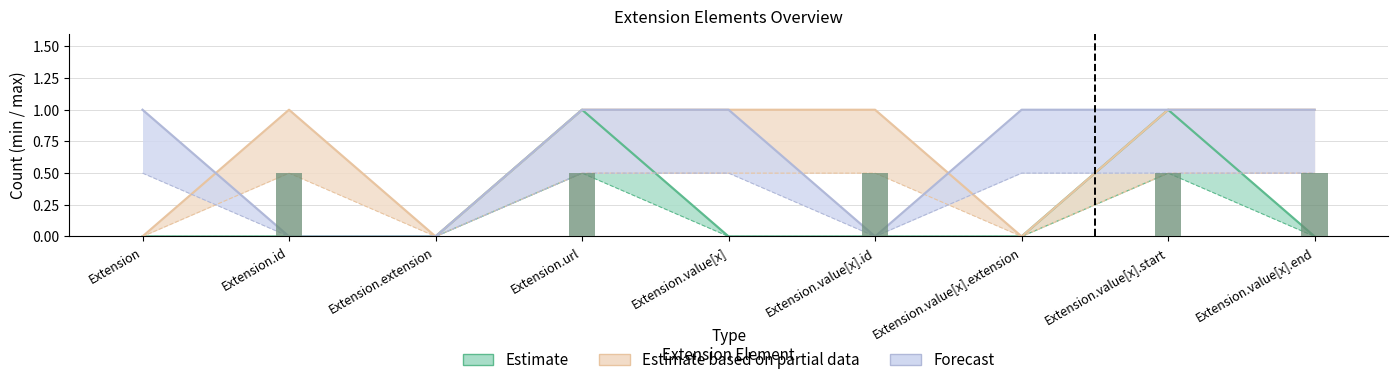

Reading right to left, extract all data points from this chart.

Extension.value[x].end=0.5	Extension.value[x].start=0.5	Extension.value[x].extension=0.0	Extension.value[x].id=0.5	Extension.value[x]=0.0	Extension.url=0.5	Extension.extension=0.0	Extension.id=0.5	Extension=0.0